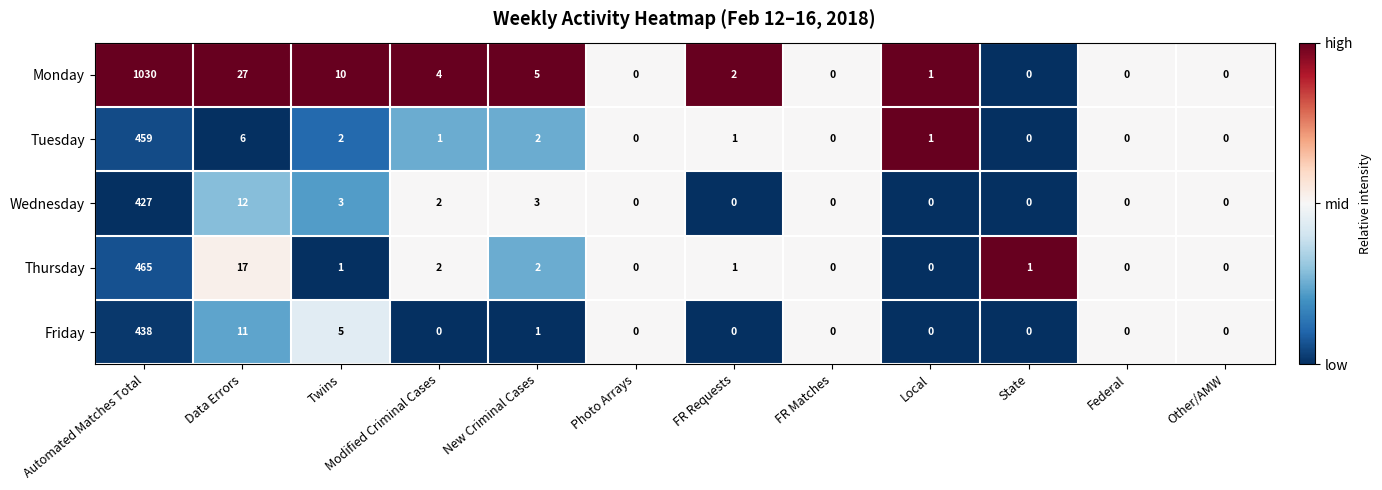

List the series in order of their peak value, lowest first.

Wednesday, Friday, Tuesday, Thursday, Monday